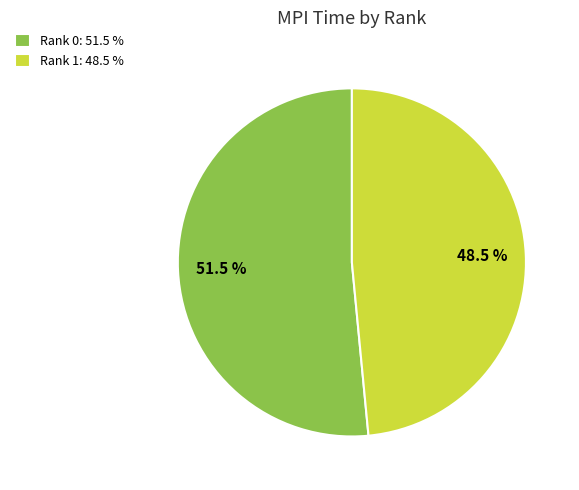

Which category has the smallest portion of the pie?

Rank 1